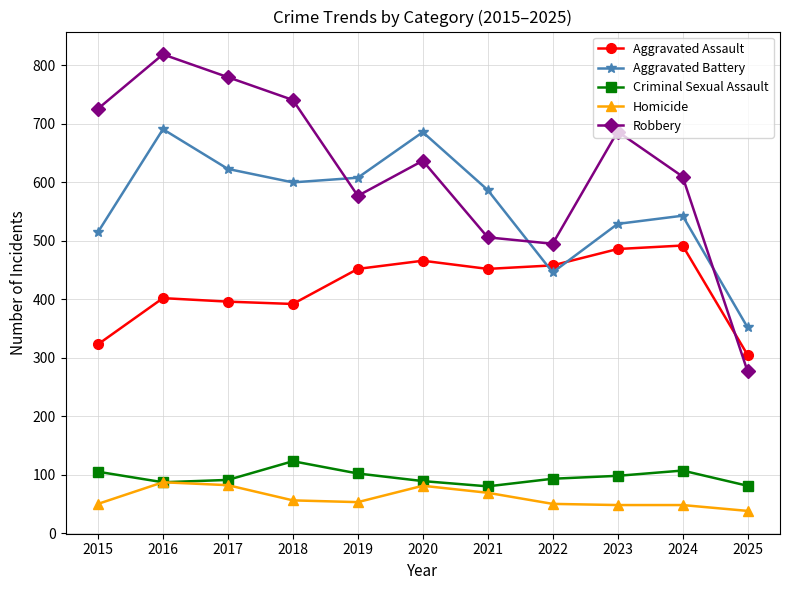

Is this an area chart (filled region under the line)?

No